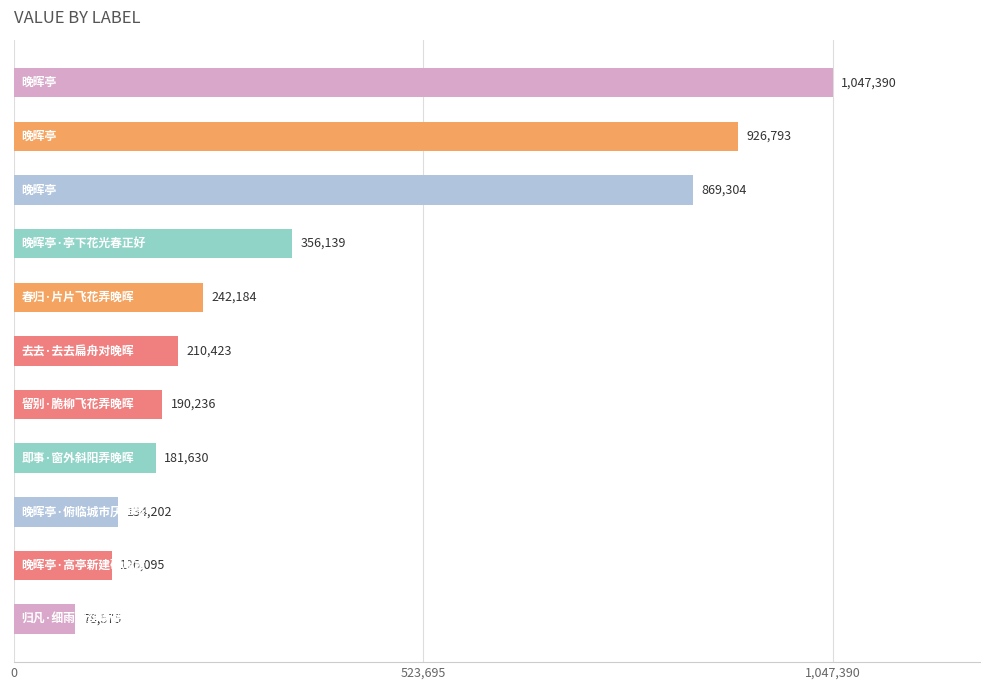

What is the average value?

396634